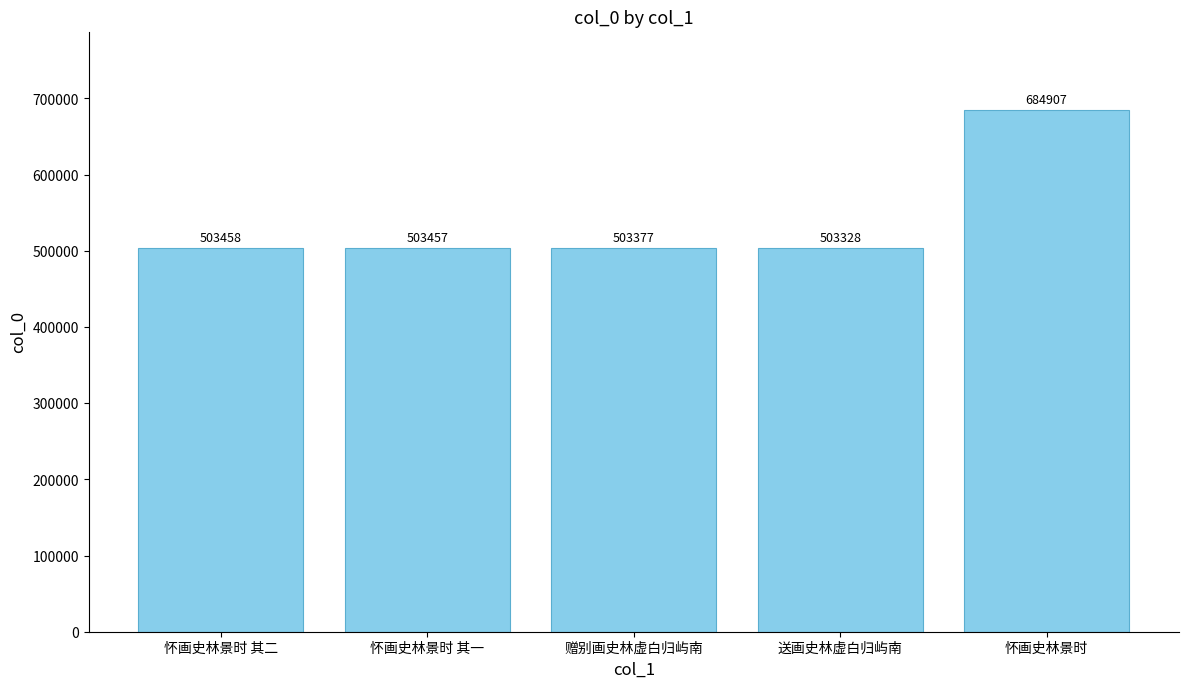

How many data points does each series have?

5